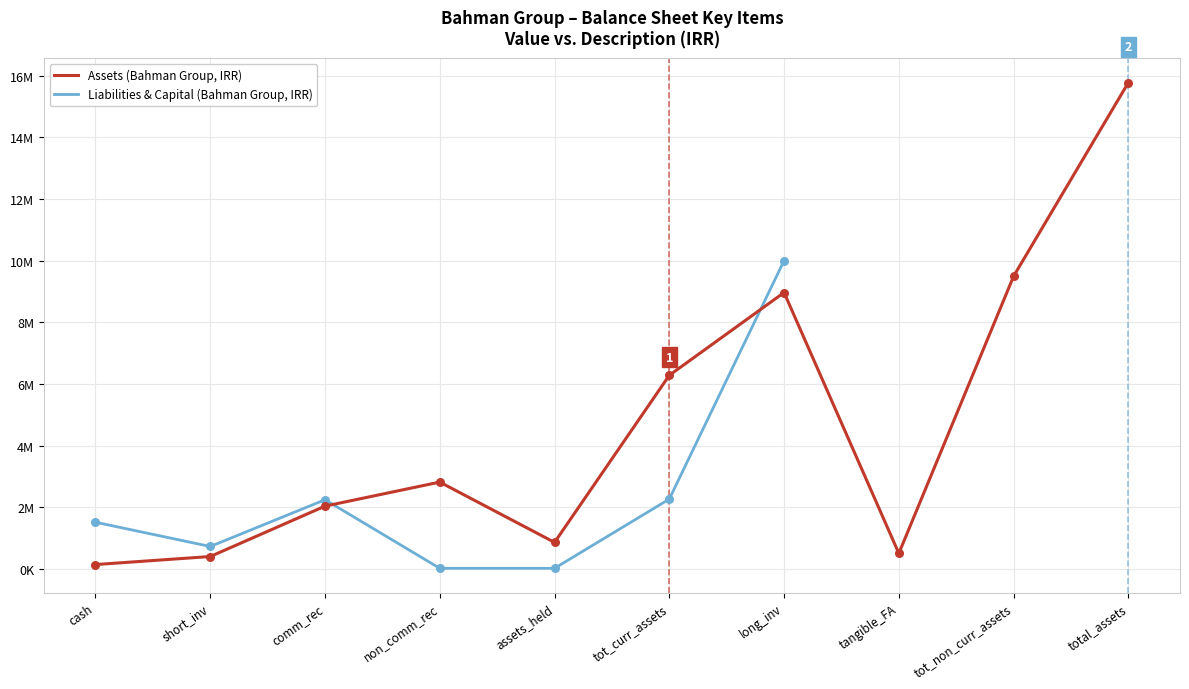

Which series has the largest total across all categories?

Assets (Bahman Group, IRR)